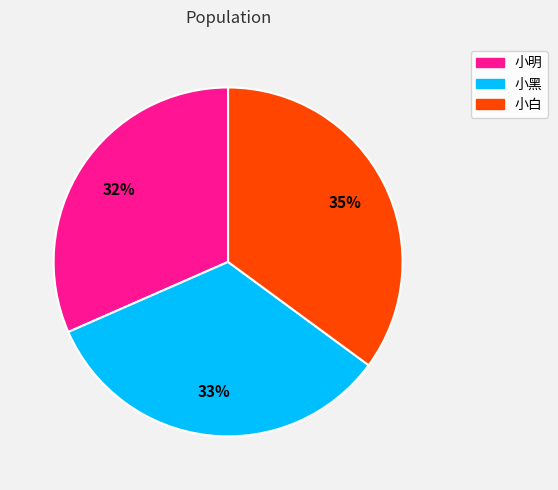

Rank the categories by value from lowest to highest.

小明, 小黑, 小白